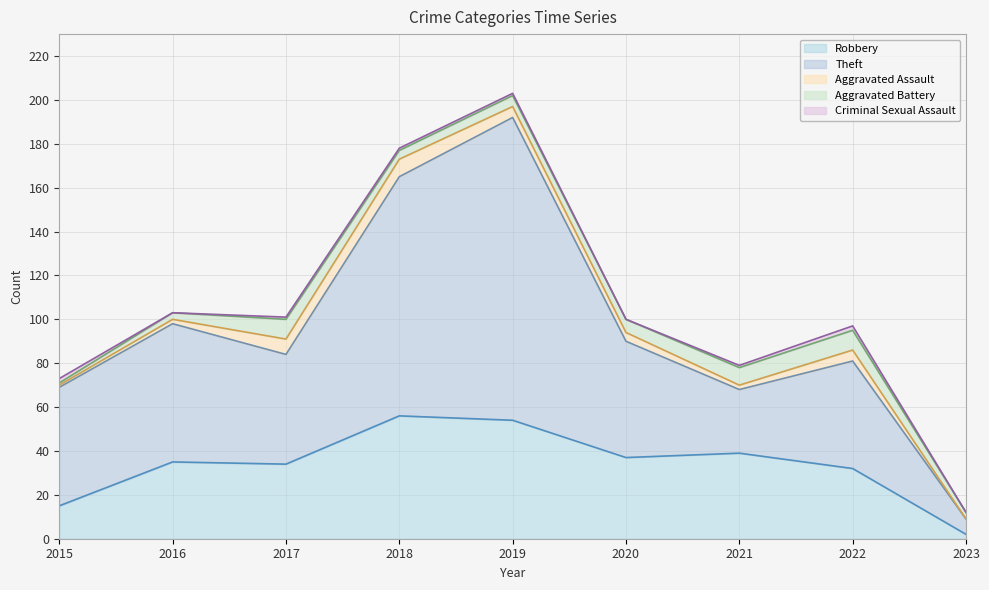

What is the difference between the second highest and second lowest values in the Theft series?

80